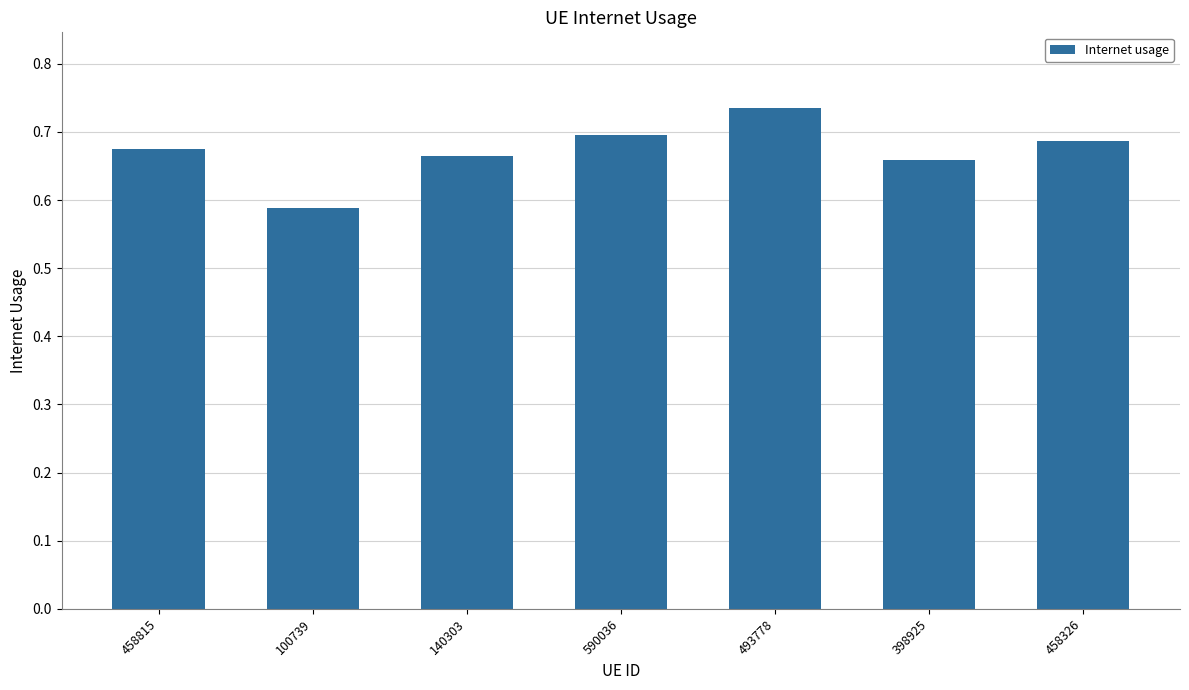

What is the sum of all values?

4.7